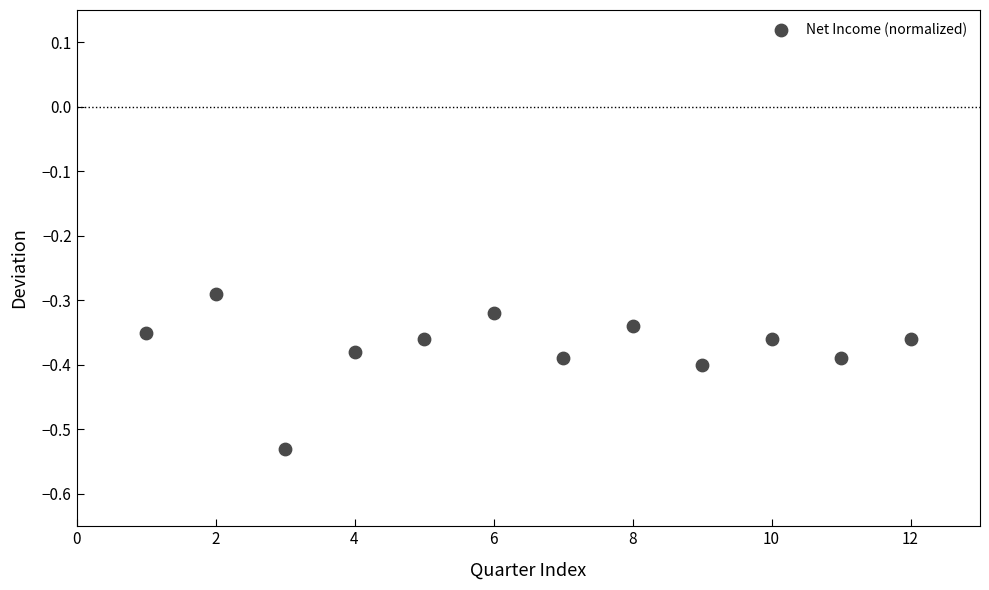

What is the range of X values (max minus min)?

11.0